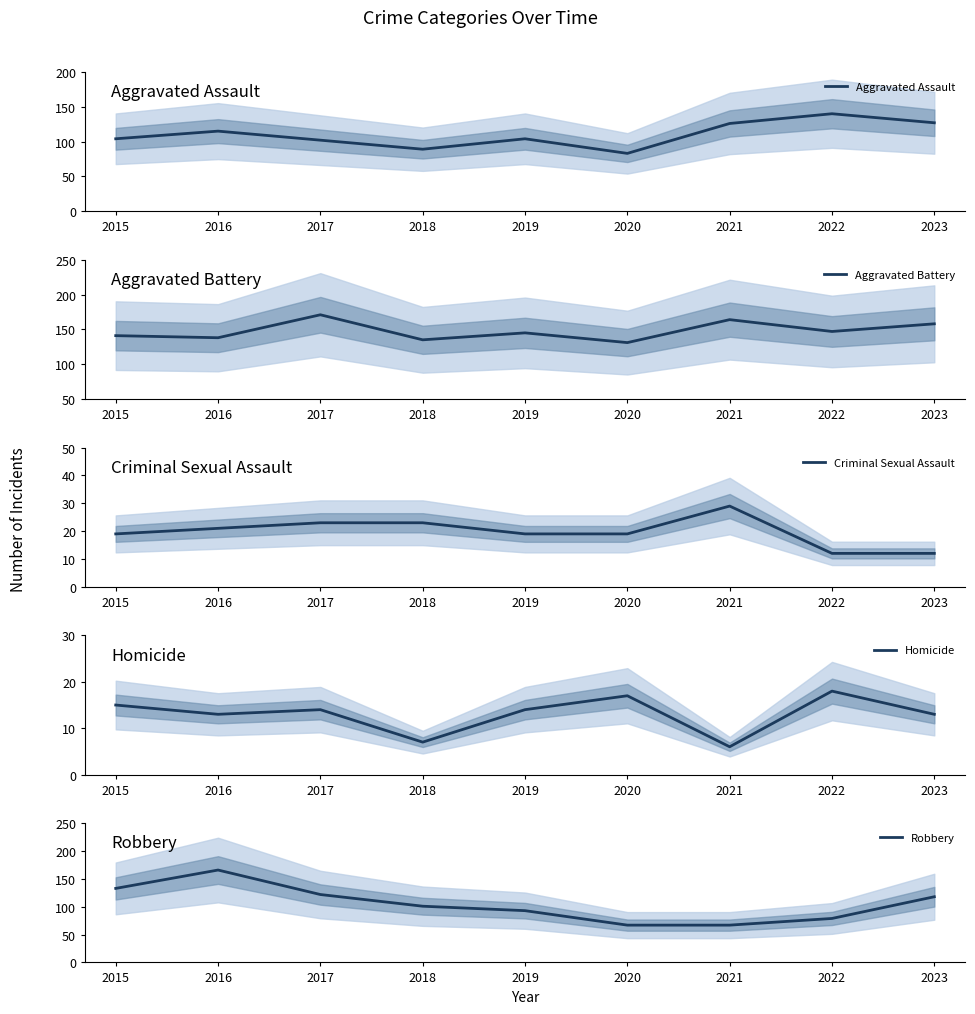

What are all the series names shown in the legend?

Aggravated Assault, Aggravated Battery, Criminal Sexual Assault, Homicide, Robbery